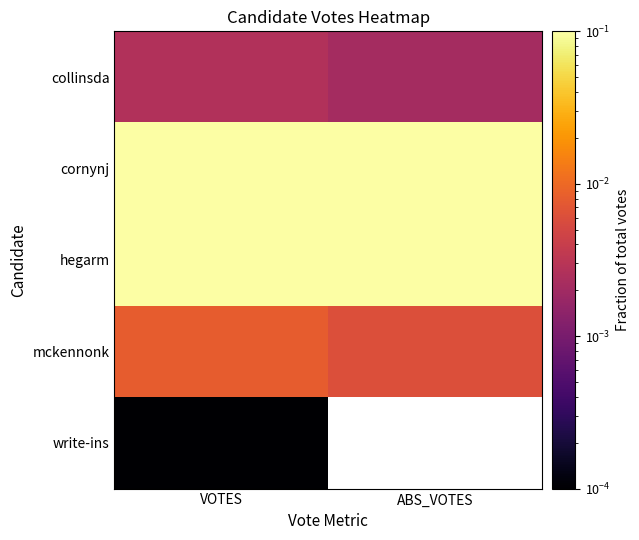

The value of cornynj at ABS_VOTES is 0.2. True or false?

True